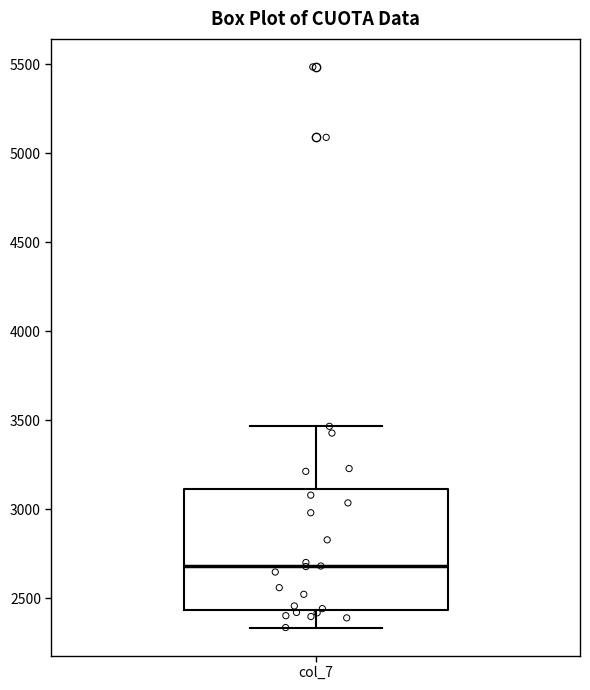

Read this box plot against the y-axis: the position of the median line, the range covered by the box, and the ends of both whiskers. The values are not printed on the chart, so give them approximately, as read against the axis.

median 2700, box 2450 to 3100, whiskers 2350 to 3450